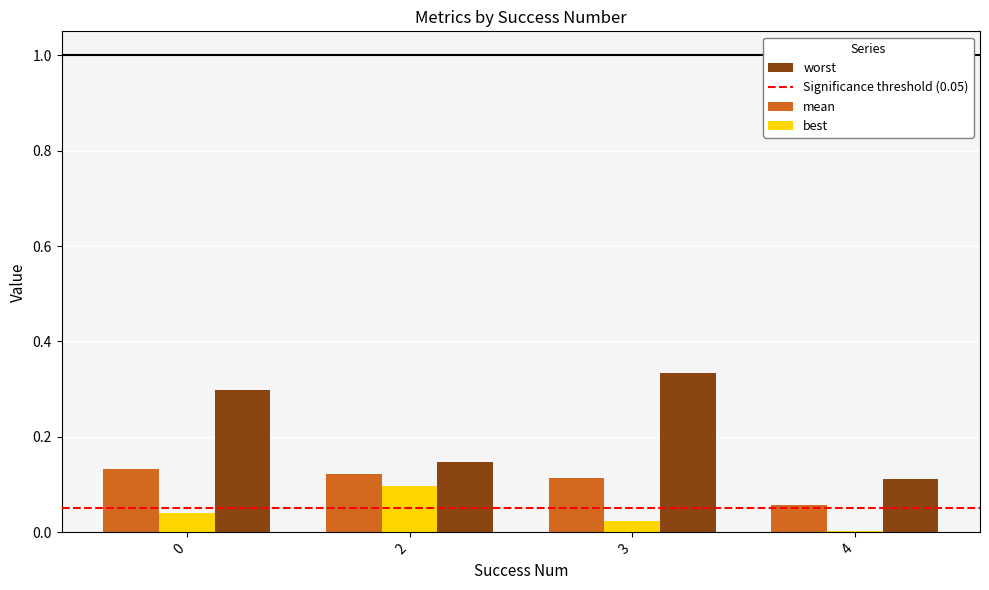

What is the average value of the worst series?

0.2